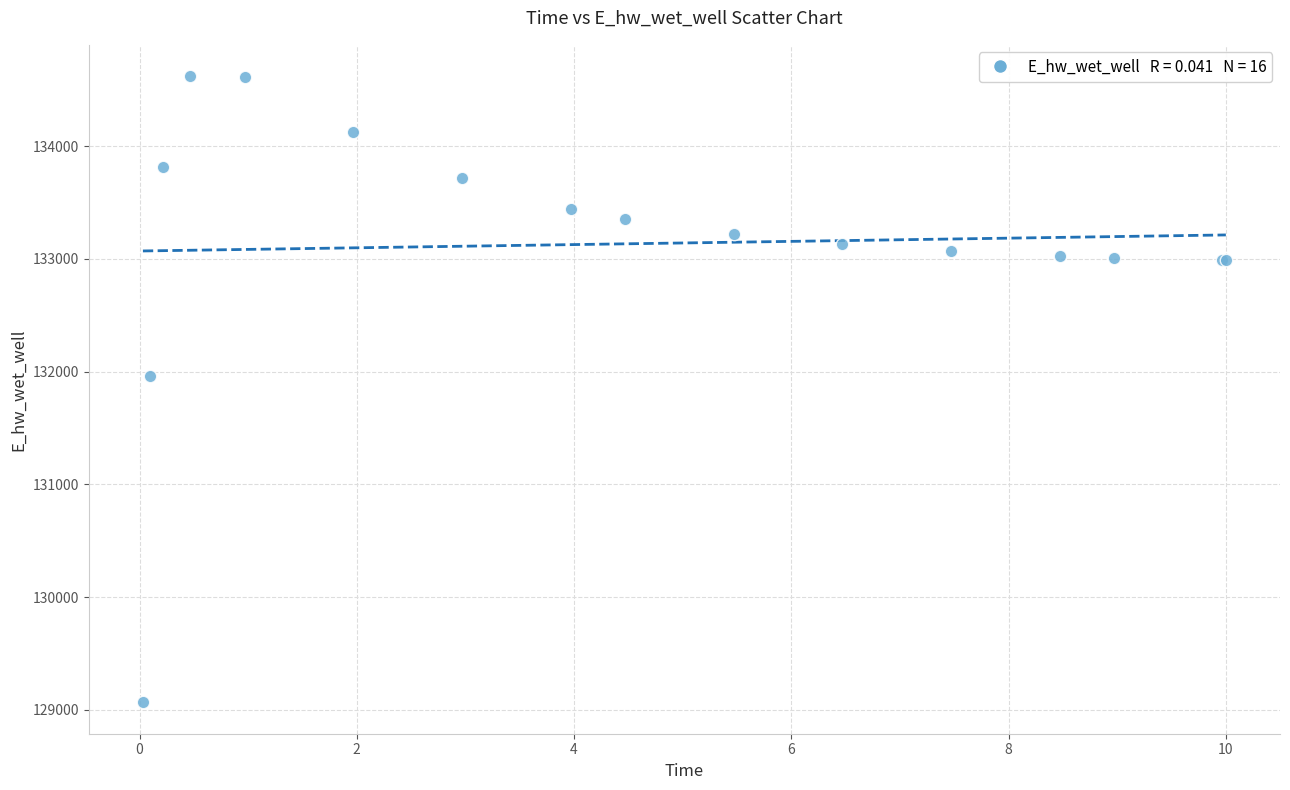

What Y value in the scatter plot is closest to 131843?

131964.1